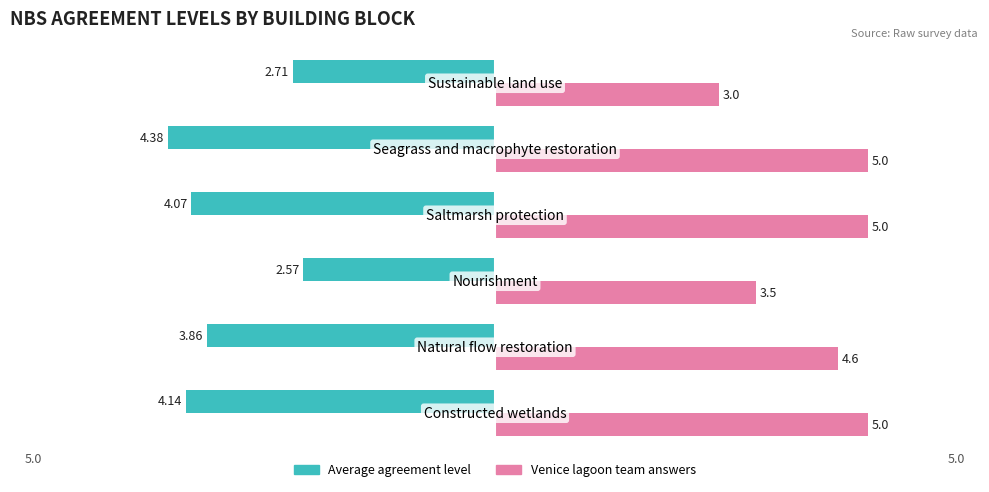

What are all the series names shown in the legend?

Average agreement level, Venice lagoon team answers